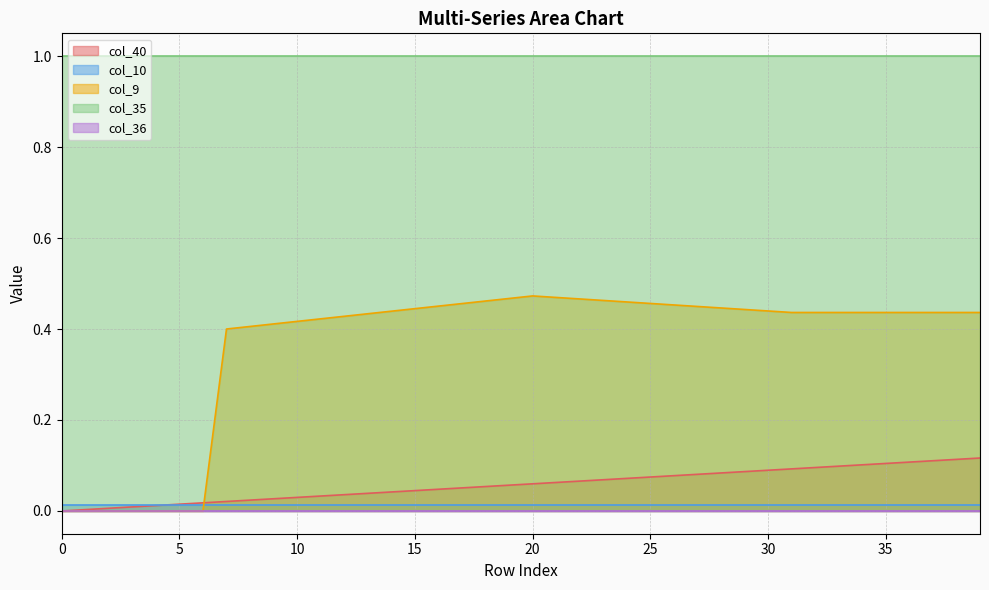

List the labels in order of col_40 value, smallest first.

0, 1, 2, 3, 4, 5, 6, 7, 8, 9, 10, 11, 12, 13, 14, 15, 16, 17, 18, 19, 20, 21, 22, 23, 24, 25, 26, 27, 28, 29, 30, 31, 32, 33, 34, 35, 36, 37, 38, 39